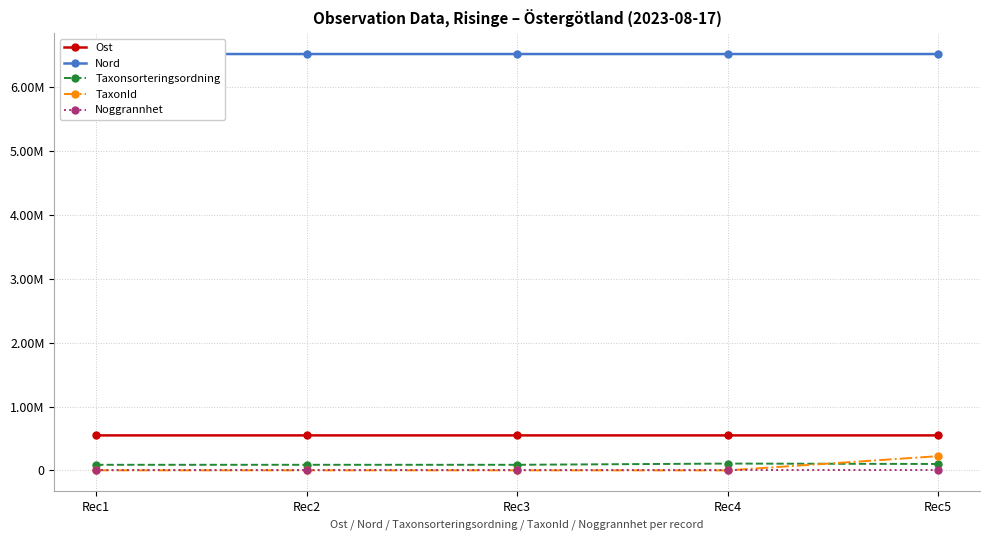

What is the difference between the maximum and minimum values in the Nord series?

69